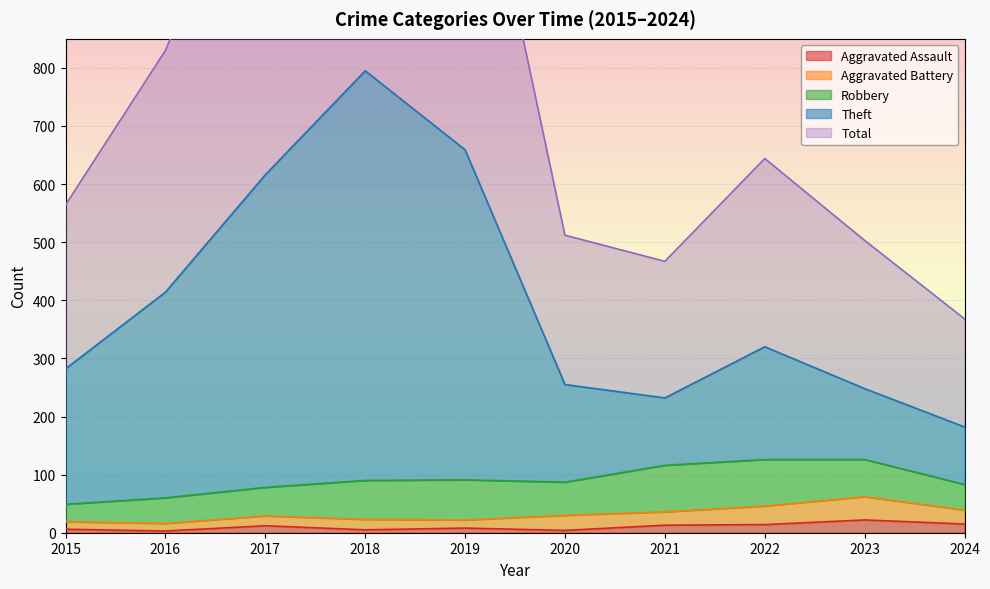

Reading right to left, extract all data points from this chart.

Theft: 182	248	320	232	255	659	795	616	414	282
Aggravated Assault: 15	22	14	13	4	8	5	12	3	6
Total: 368	503	644	467	512	1319	1592	1233	830	564